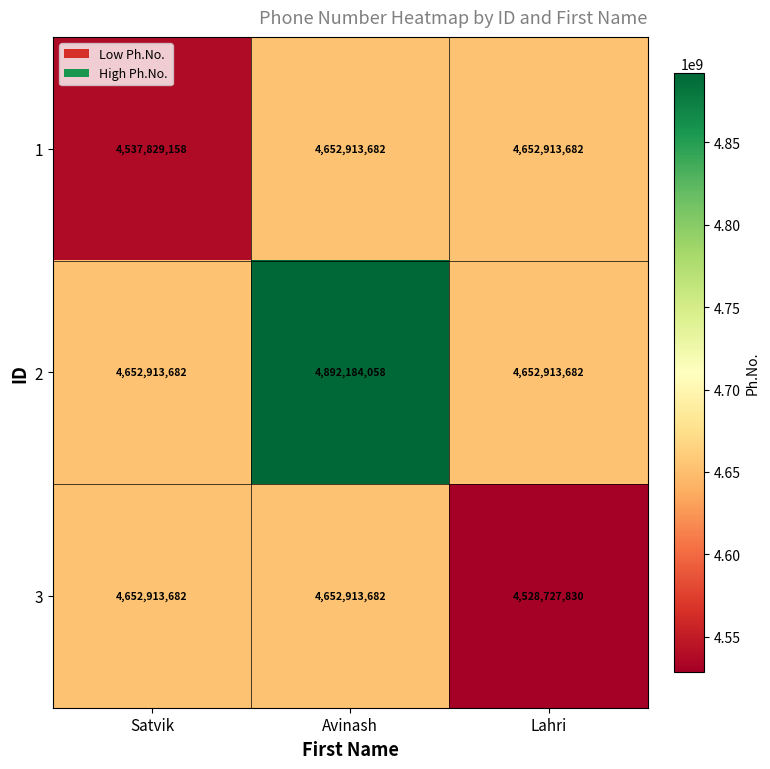

Reading right to left, what are all the values shown in this chart?

1: Lahri=4652913682	Avinash=4652913682	Satvik=4537829158
2: Lahri=4652913682	Avinash=4892184058	Satvik=4652913682
3: Lahri=4528727830	Avinash=4652913682	Satvik=4652913682